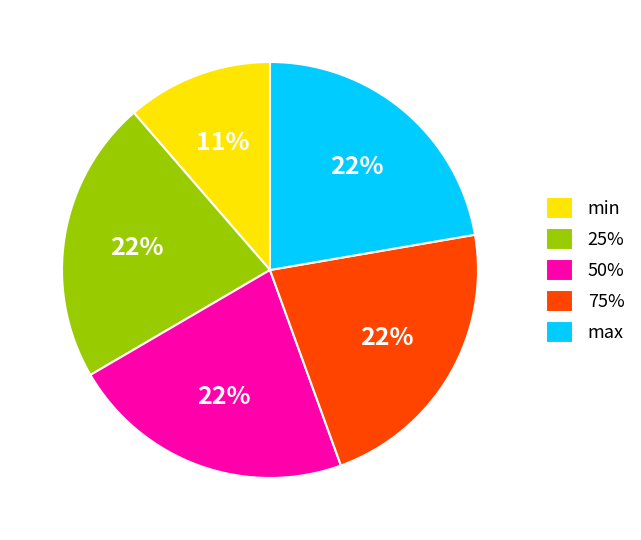

How many segments does this pie chart have?

5